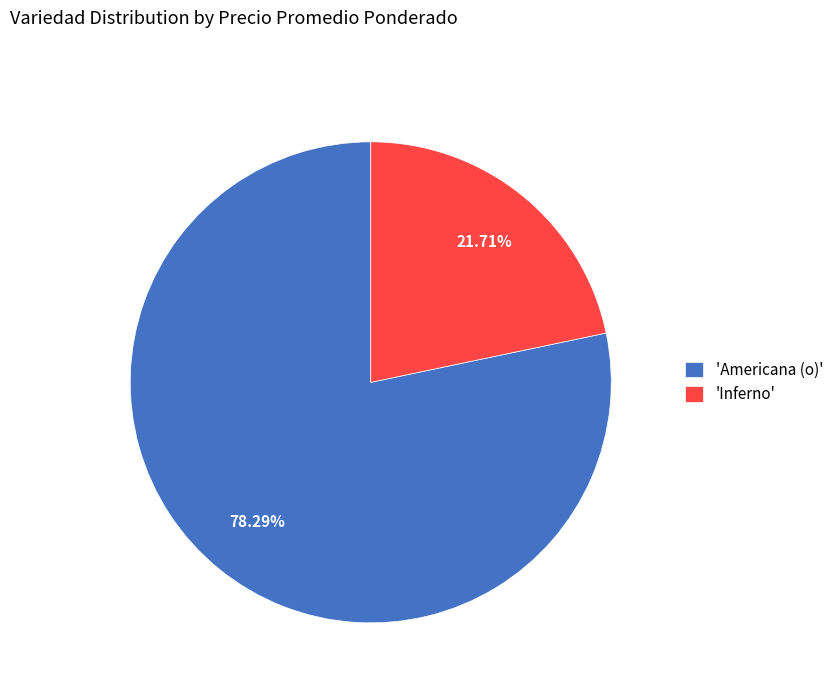

Between 'Americana (o)' and 'Inferno', which is larger?

'Americana (o)'